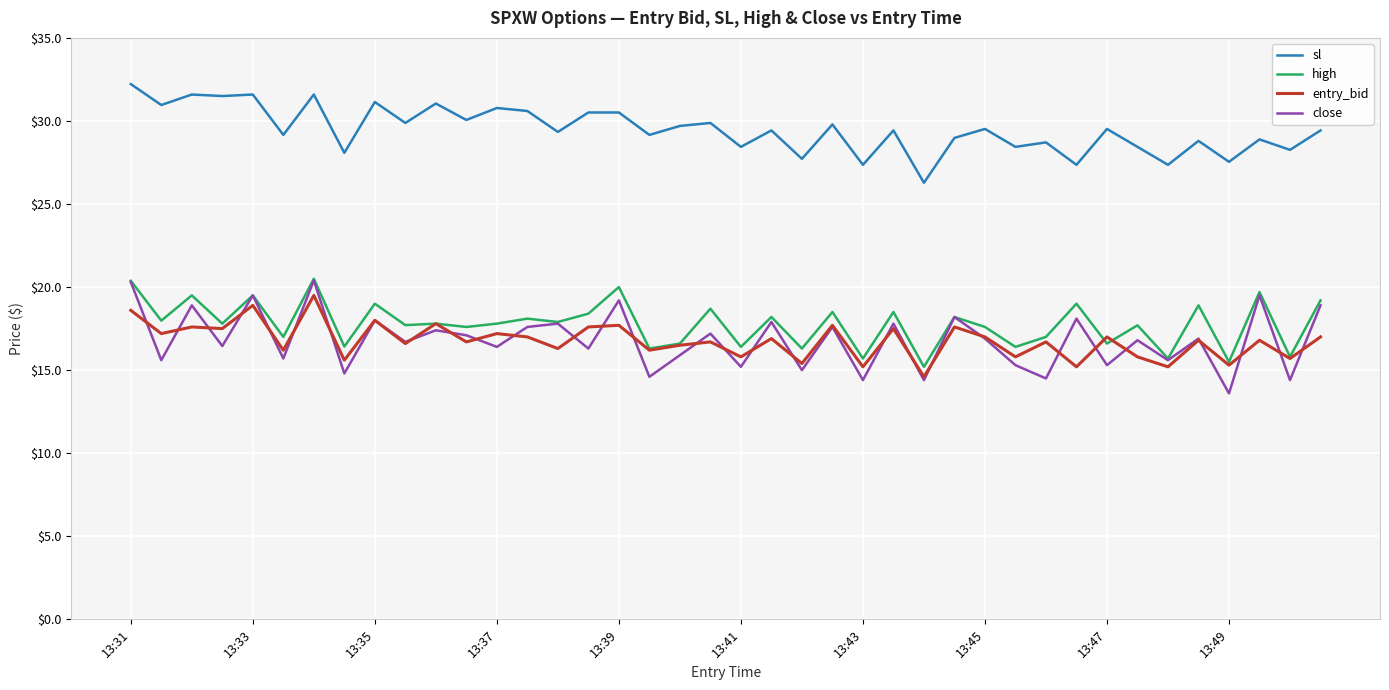

Which series has the largest total across all categories?

sl